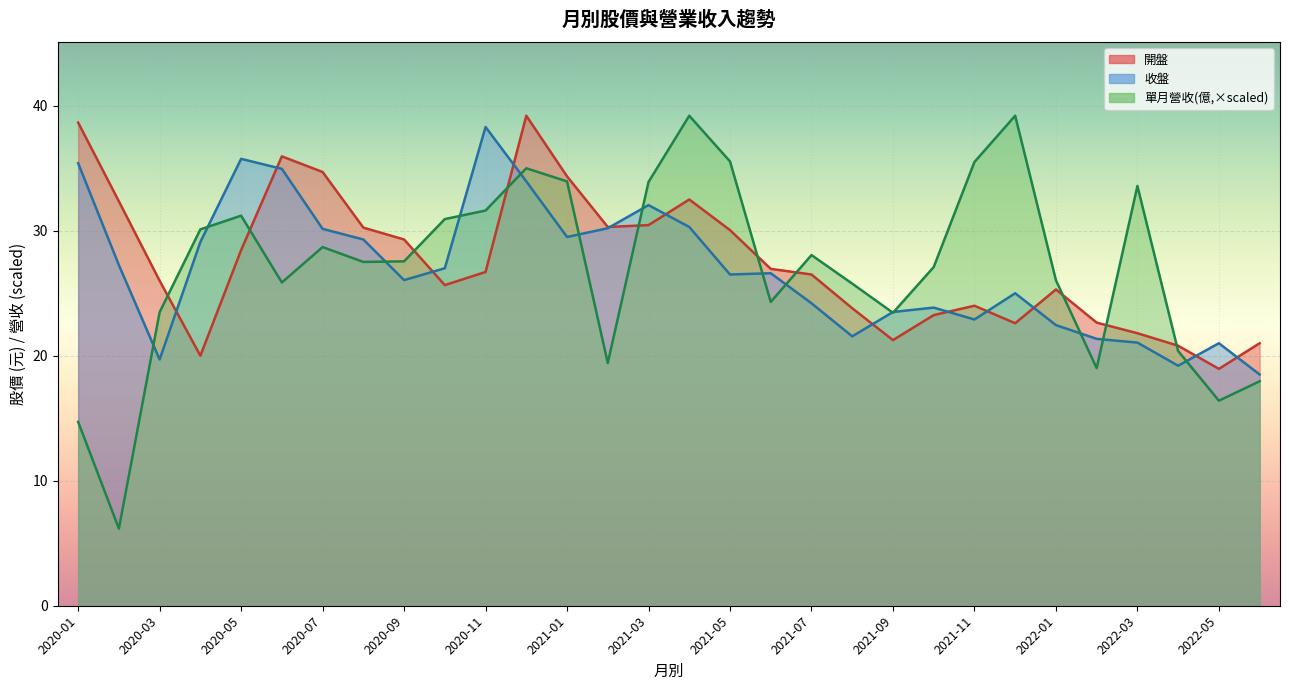

Between 2021-07 and 2021-03, which is larger?

2021-03